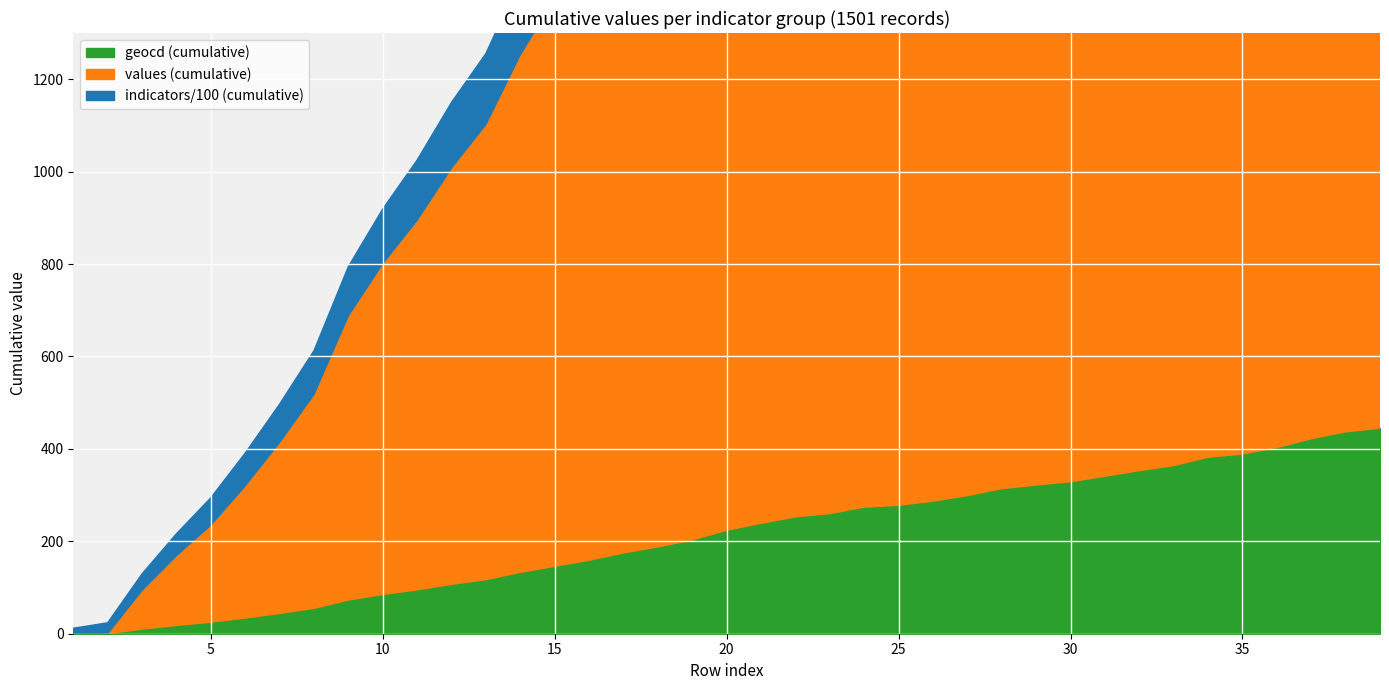

Read the indicators value at 31.

1182